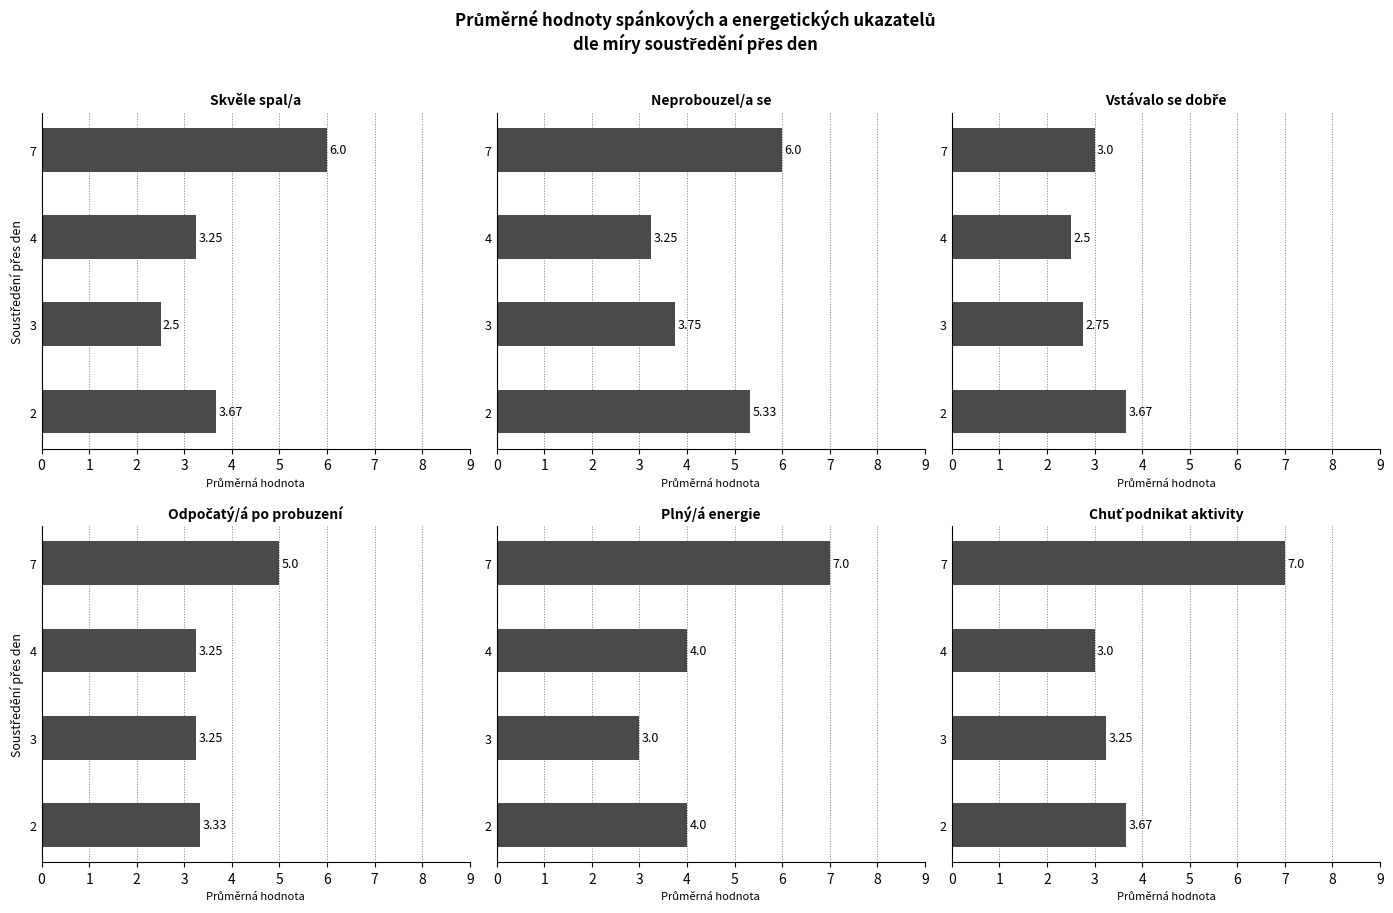

Reading right to left, transcribe all the data shown in this chart.

Skvěle spal/a: 6.0	3.2	2.5	3.7
Neprobouzel/a se: 6.0	3.2	3.8	5.3
Vstávalo se dobře: 3.0	2.5	2.8	3.7
Odpočatý/á po probuzení: 5.0	3.2	3.2	3.3
Plný/á energie: 7.0	4.0	3.0	4.0
Chuť podnikat aktivity: 7.0	3.0	3.2	3.7